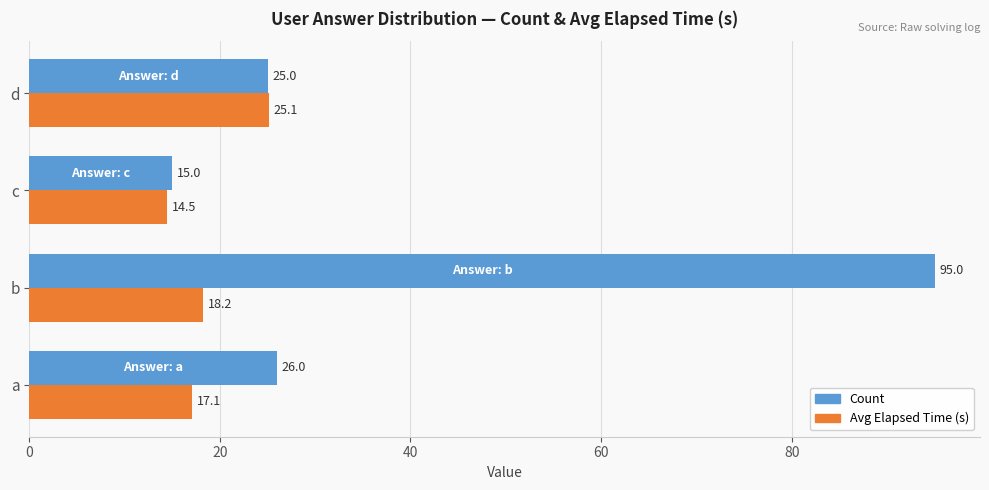

What is the difference between the Avg Elapsed Time (s) values at a and c?

2.6